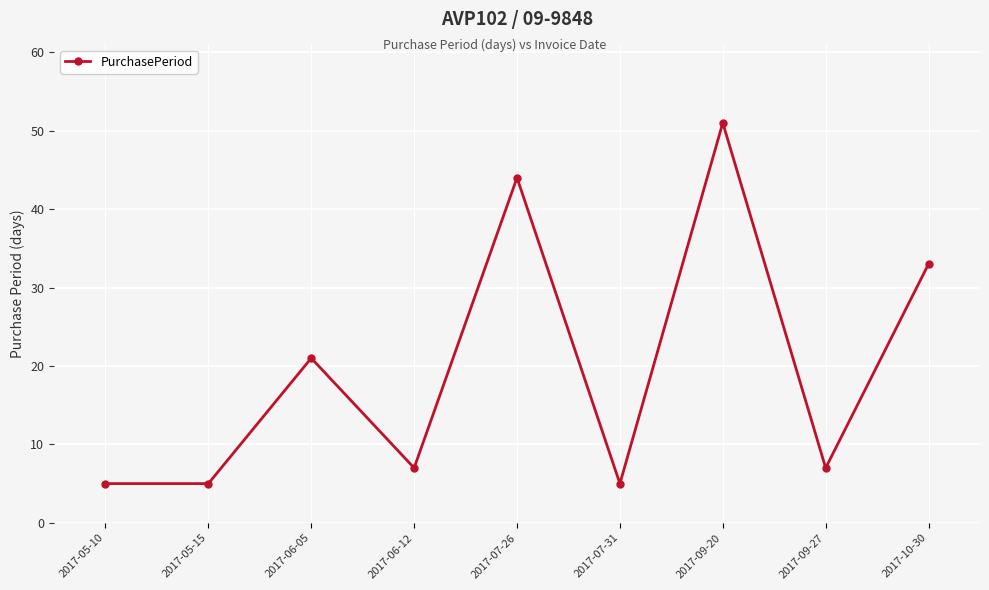

Between 2017-05-10 and 2017-10-30, which is larger?

2017-10-30